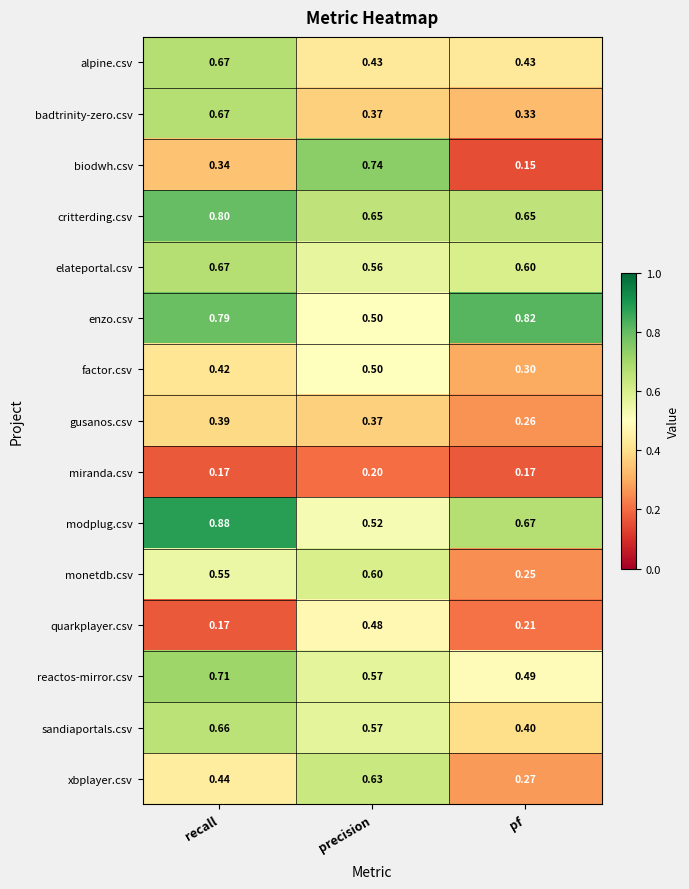

At which label does modplug.csv reach its peak?

recall